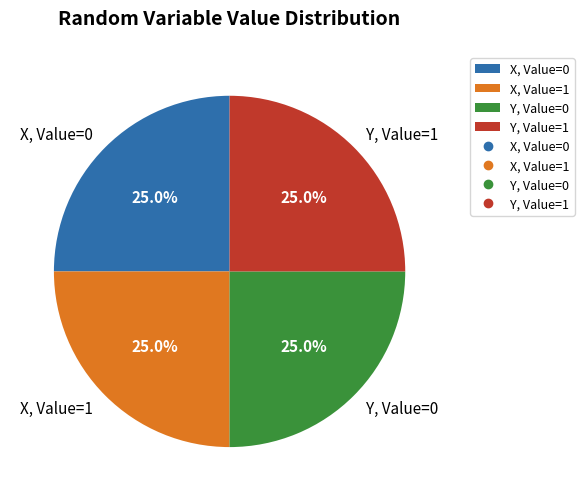

Is X, Value=0 the majority of the pie?

No